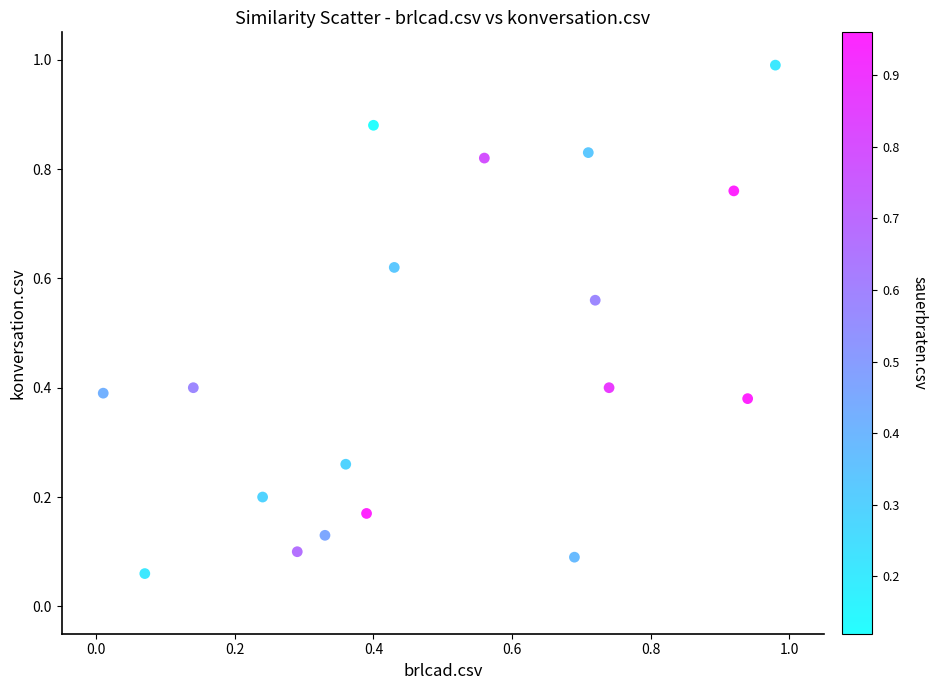

What is the range of X values (max minus min)?

1.0